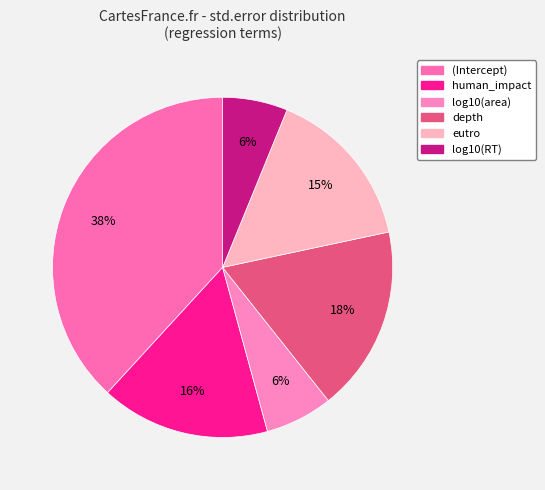

Does depth represent more than half of the total?

No